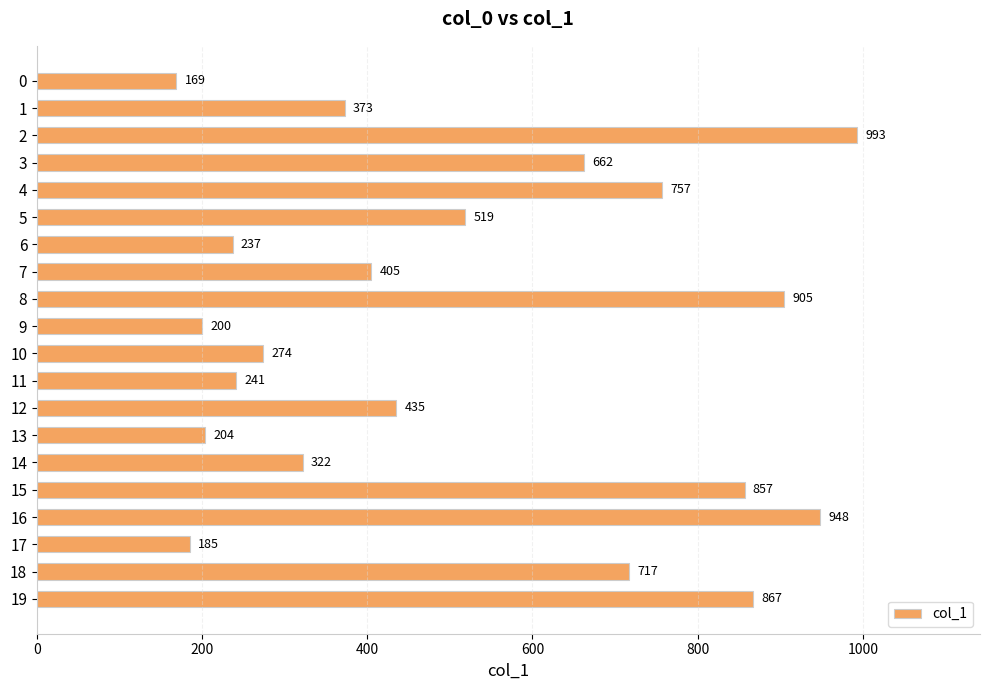

Between 16 and 15, which is larger?

16